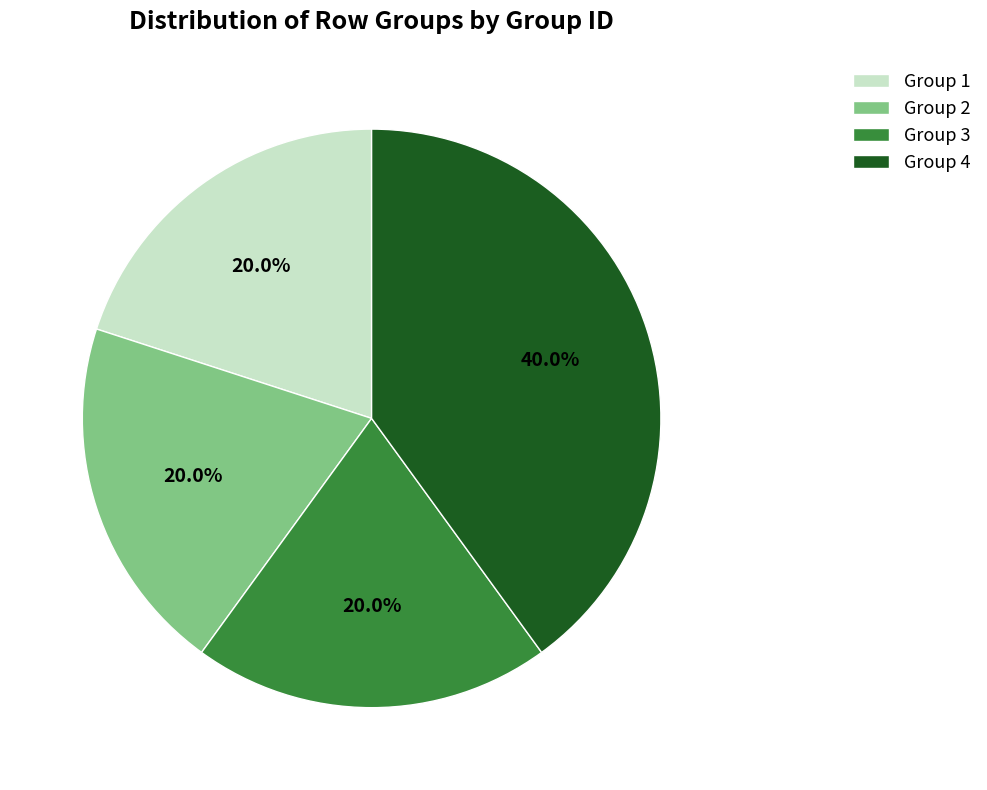

Which has a higher value, Group 1 or Group 4?

Group 4